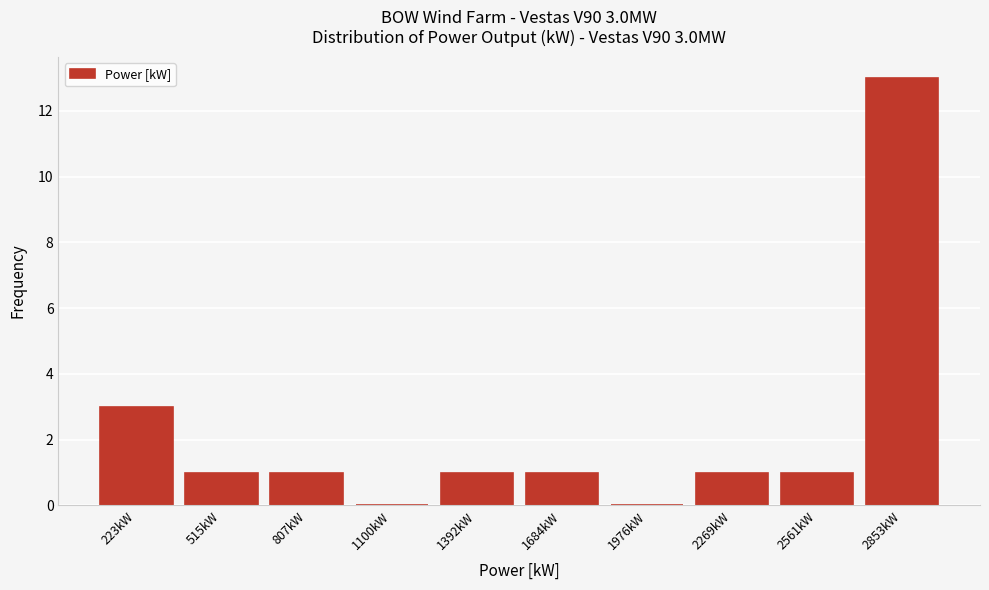

Which range on the x-axis has the tallest bar?

2700 to 3000